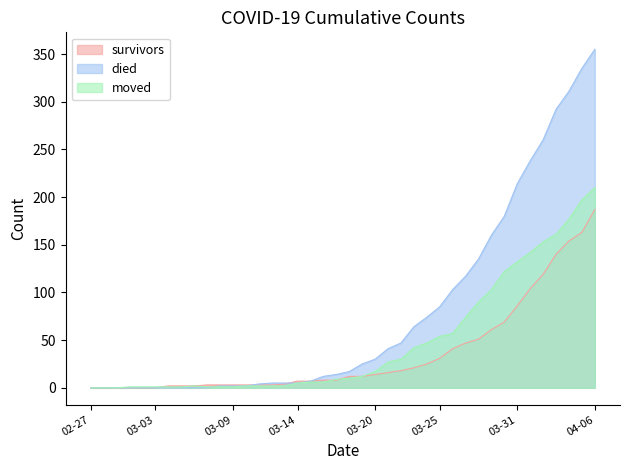

What is the sum of the survivors values at 2020-03-17 and 2020-03-30?

77